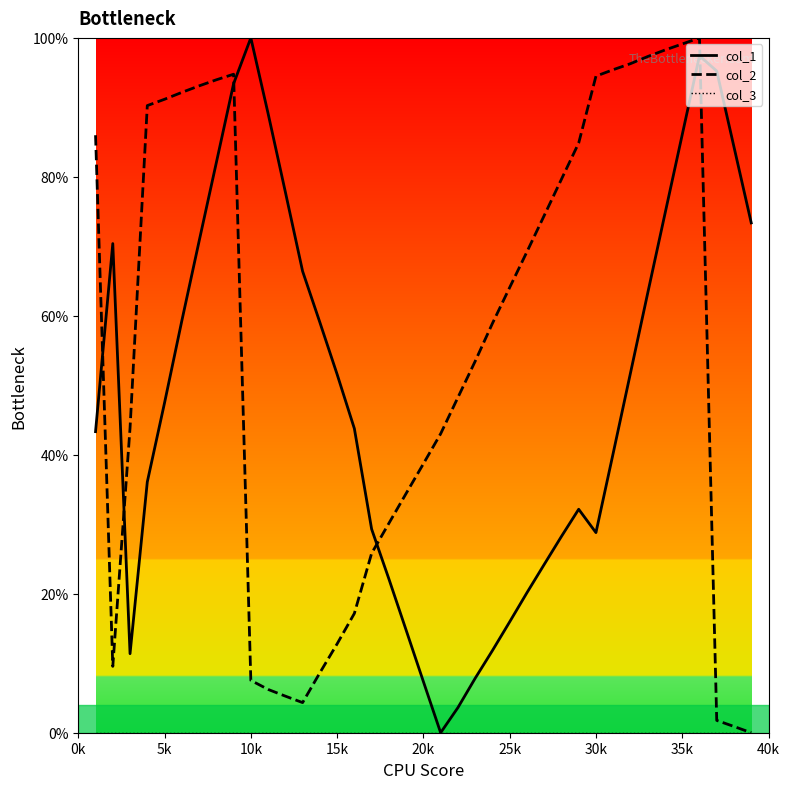

What is the sum of all col_2 values?

2145.3